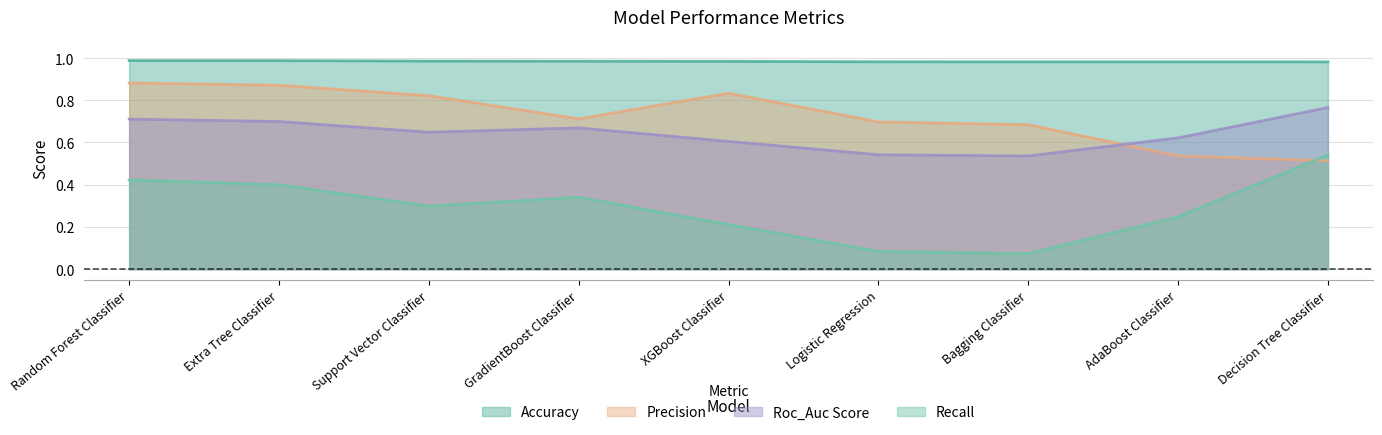

How many lines are shown in the chart?

4